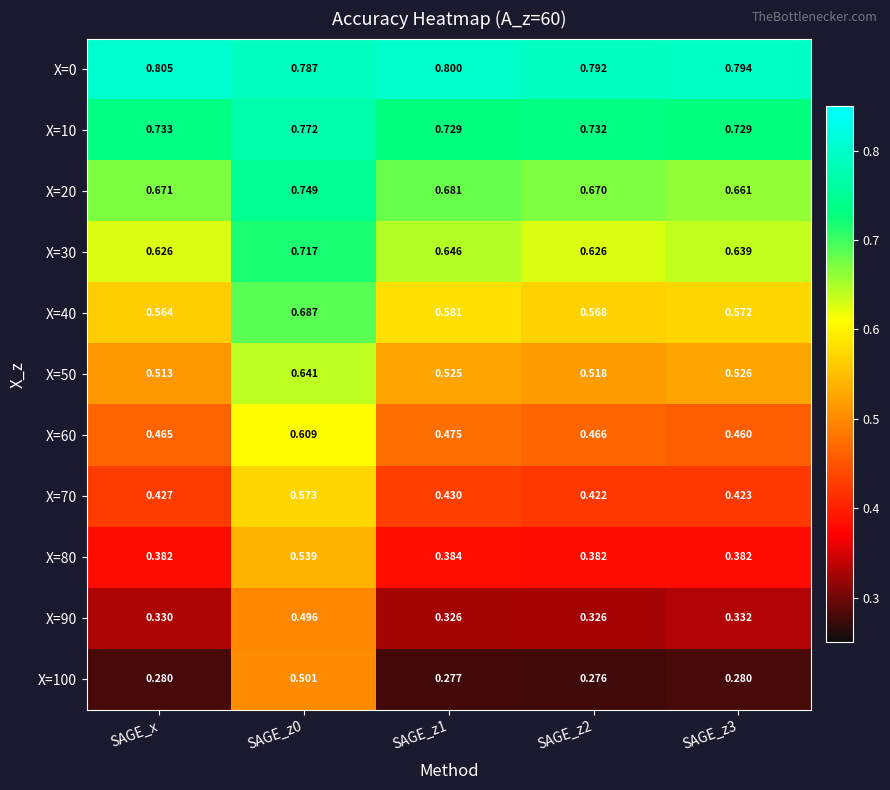

Which series has the largest range (max minus min)?

X=100